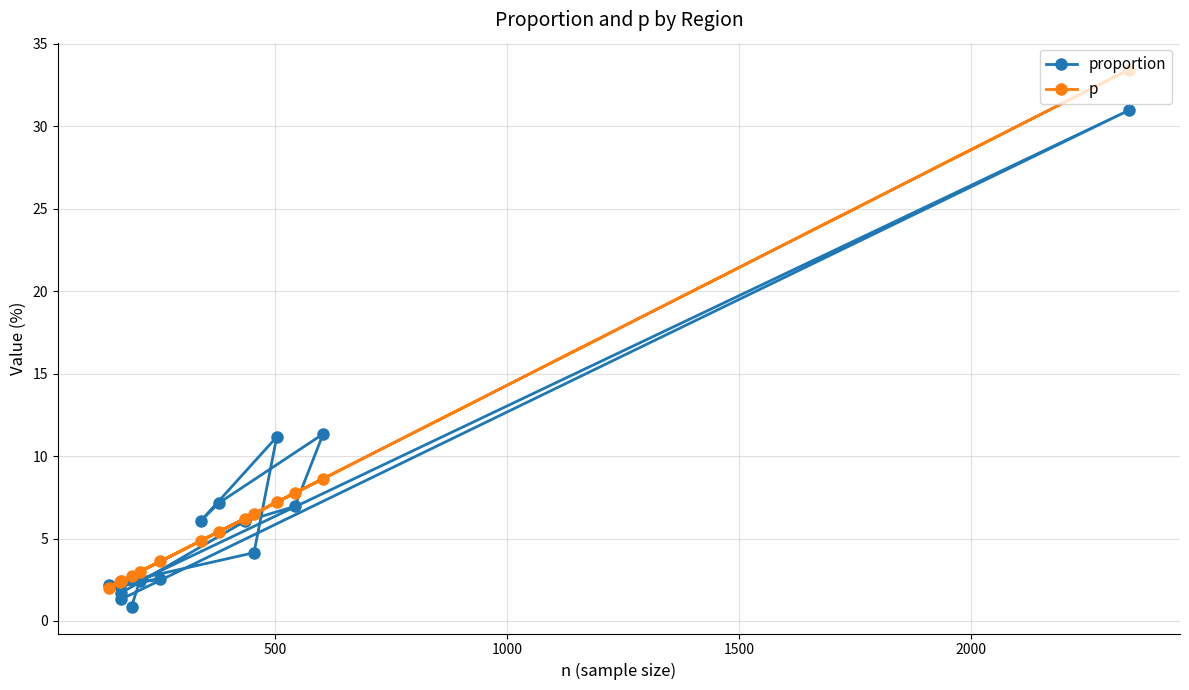

What is the value of the p point at the 8th from the left?

4.9